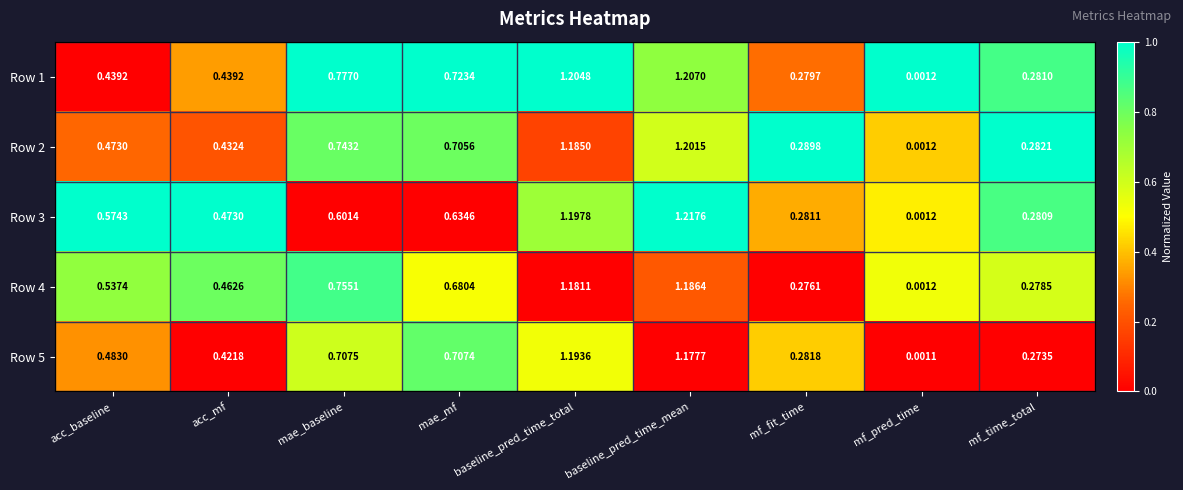

How many series are shown in this chart?

5